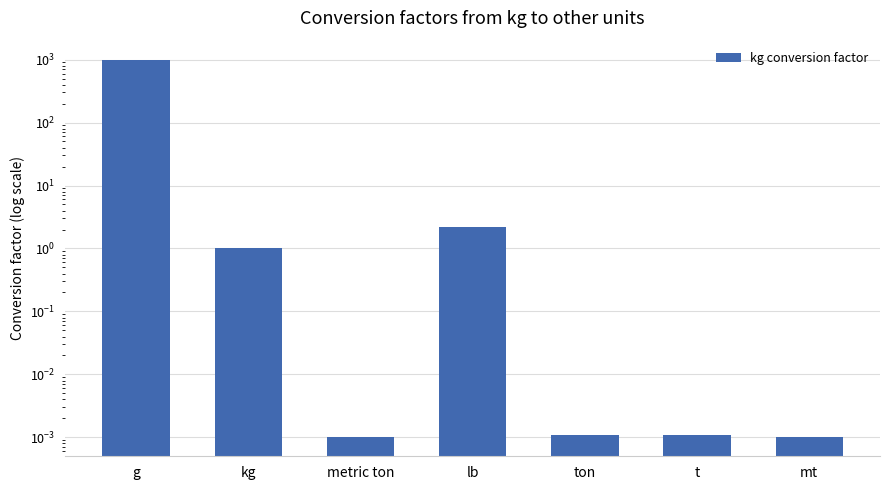

What is the average value?

143.3